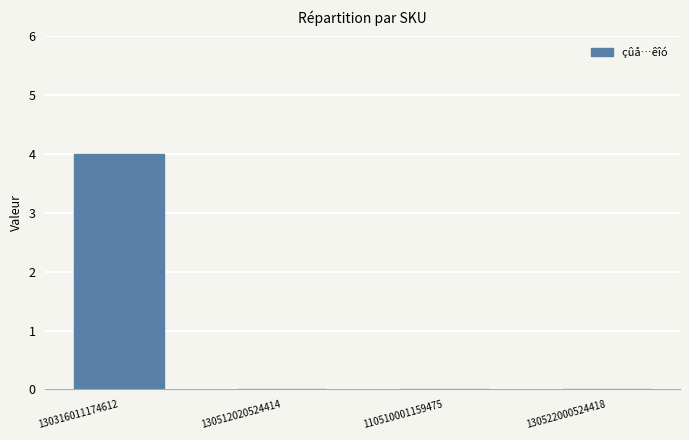

The chart shows a value of 0 at 110510001159475. True or false?

True